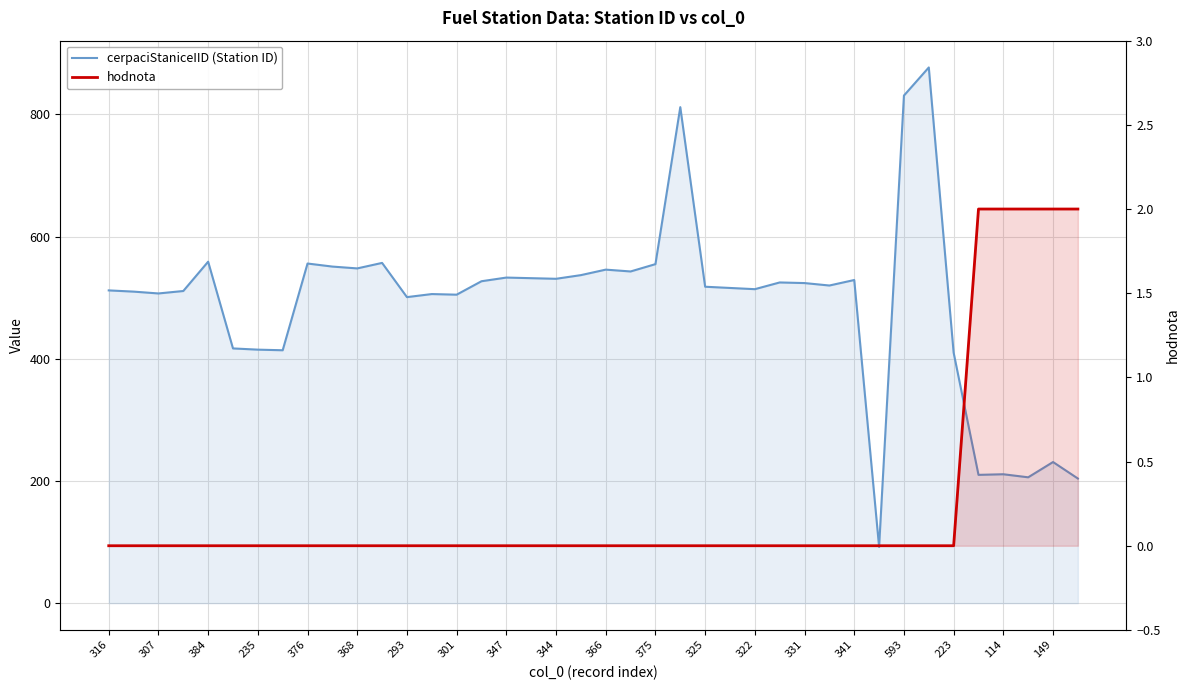

Reading left to right, what are all the values shown in this chart?

cerpaciStaniceIID (Station ID): 512	510	507	511	559	417	415	414	556	551	548	557	501	506	505	527	533	532	531	537	546	543	555	812	518	516	514	525	524	520	529	92	831	877	410	210	211	206	231	204
hodnota: 0	0	0	0	0	0	0	0	0	0	0	0	0	0	0	0	0	0	0	0	0	0	0	0	0	0	0	0	0	0	0	0	0	0	0	2	2	2	2	2